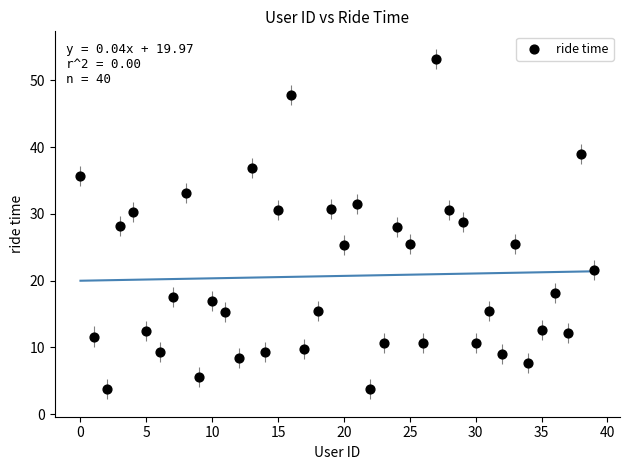

What is the range of Y values (max minus min)?

49.5